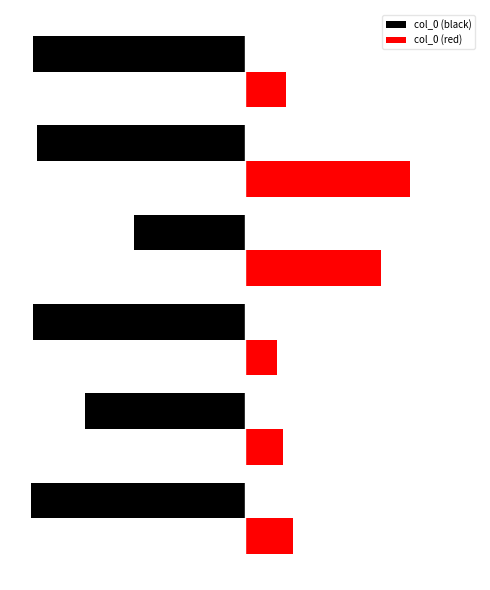

What is the difference between the maximum and minimum values in the col_0 (red) series?

768602